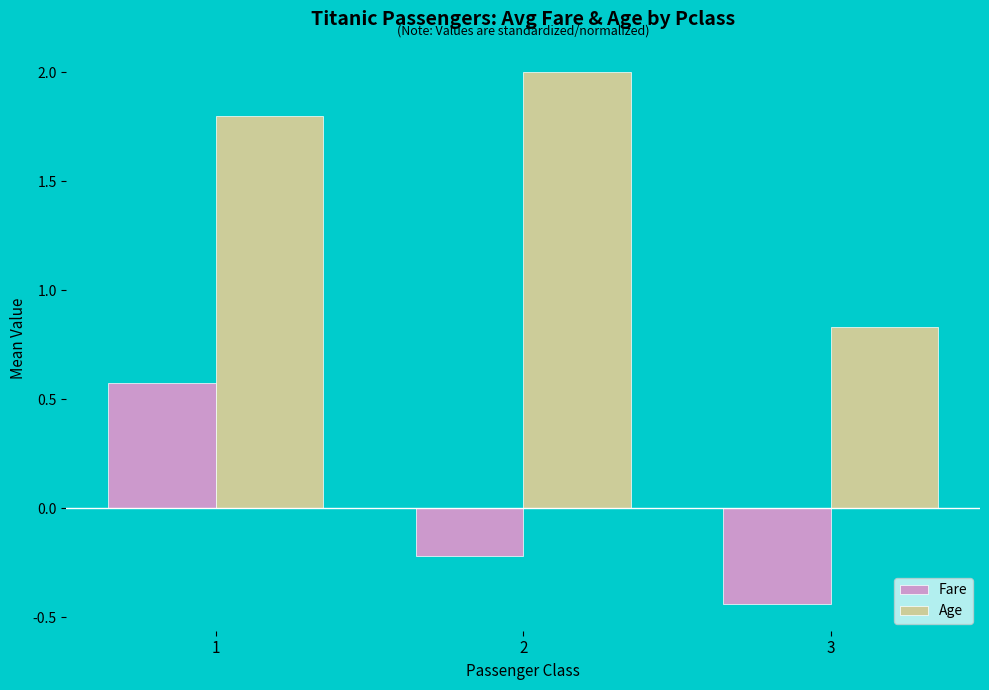

What is the difference between the Age values at 1 and 3?

1.0